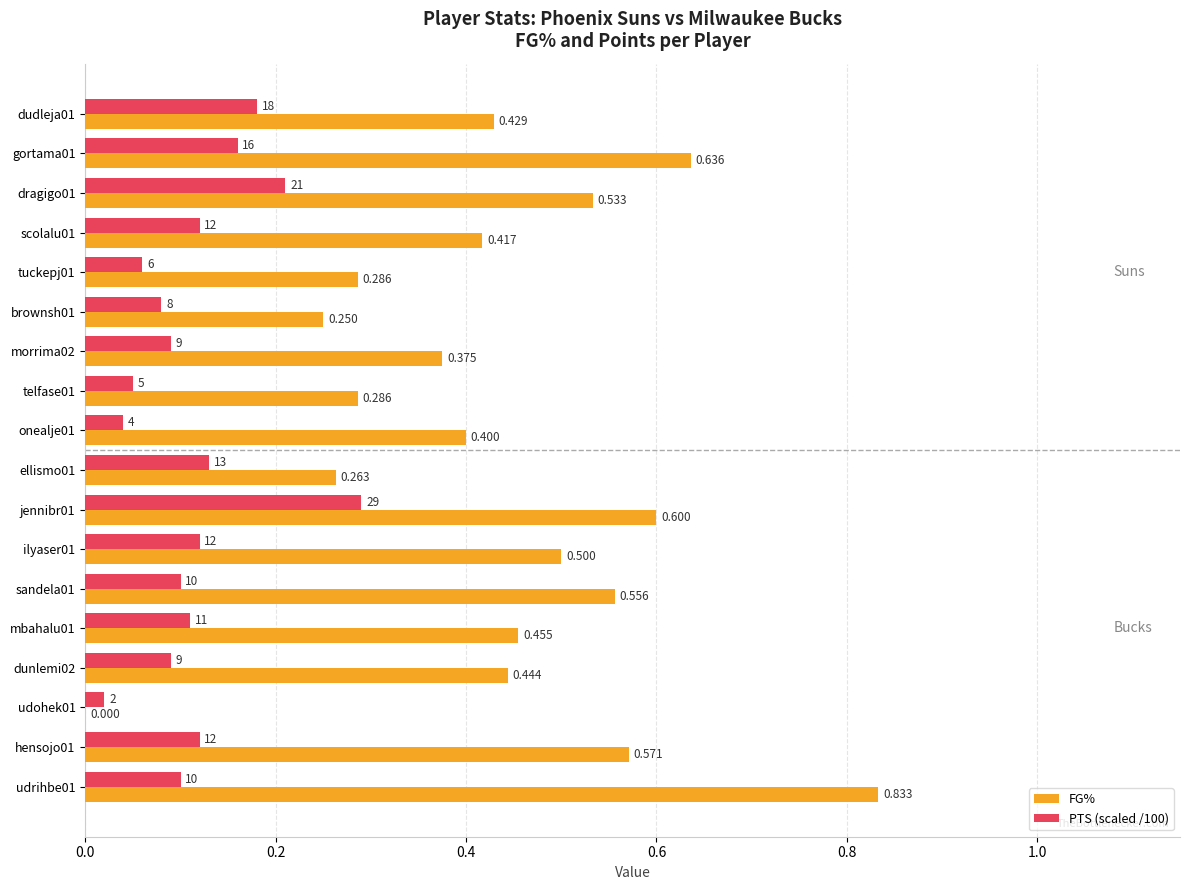

Between brownsh01 and jennibr01, which series saw the biggest shift?

FG%